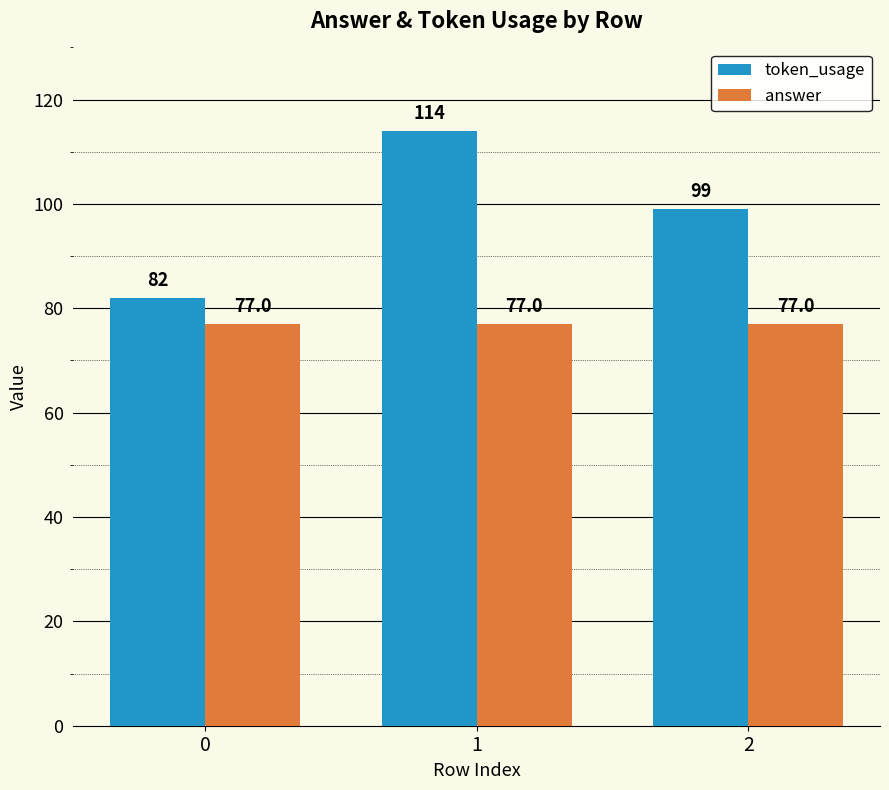

Reading right to left, list all the values displayed in this chart.

token_usage: 99	114	82
answer: 77	77	77